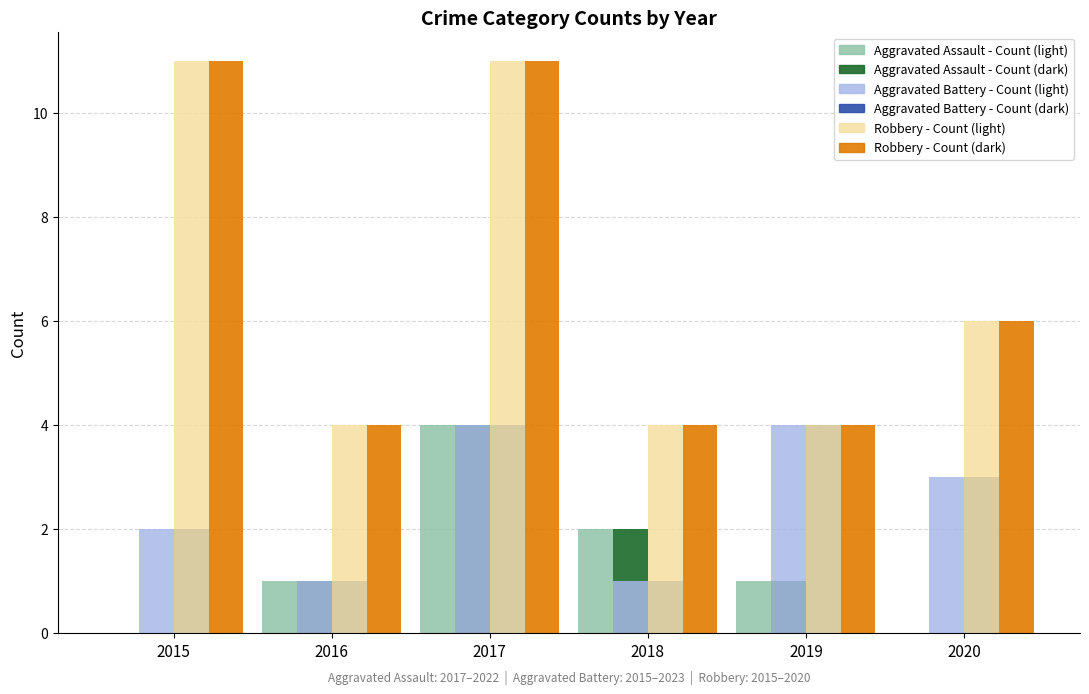

How many groups of bars are there?

6